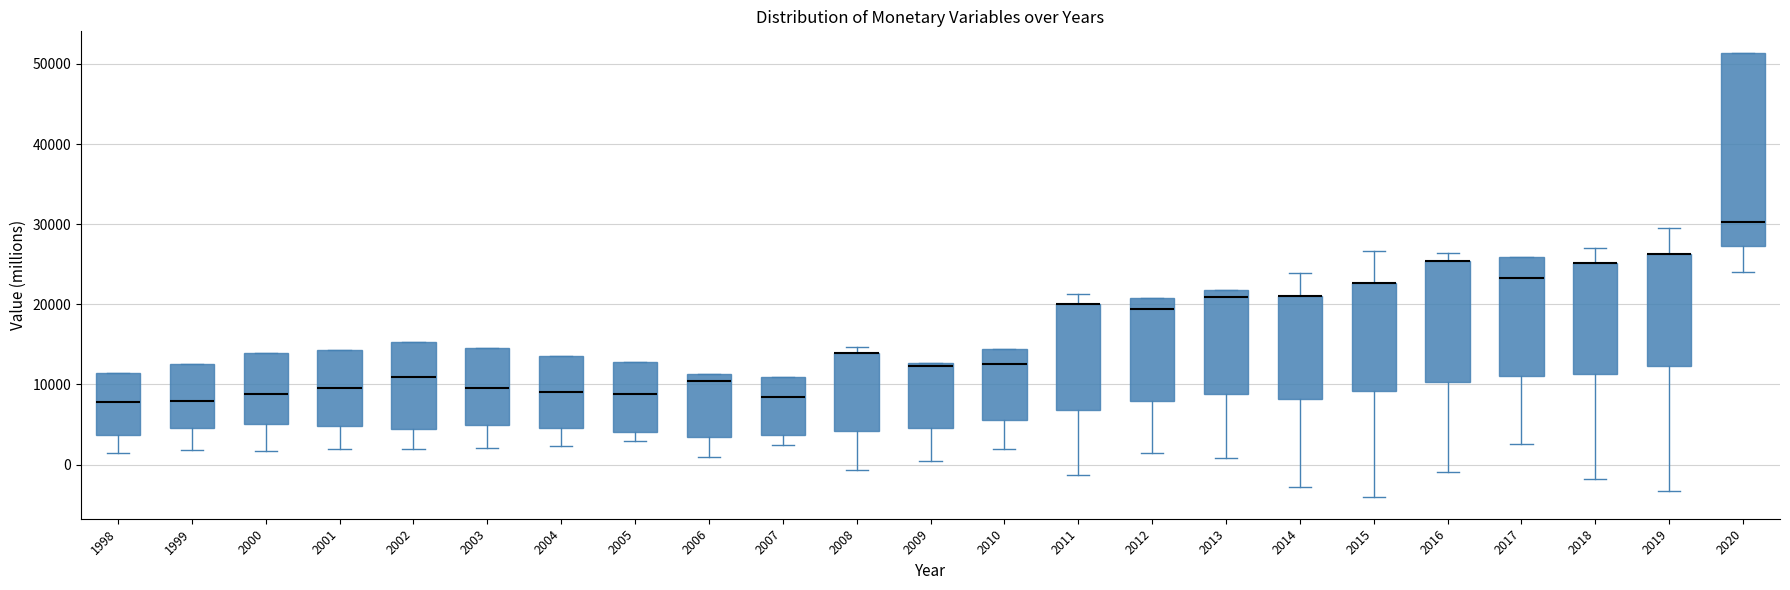

Reading left to right, read every box against the y-axis: the position of its median line, the range the box covers, and the ends of its whiskers. The values are not printed on the chart, so give them approximately, as read against the axis.

1998: median 8000, box 4000 to 11000, whiskers 1000 to 11000
1999: median 8000, box 5000 to 13000, whiskers 2000 to 13000
2000: median 9000, box 5000 to 14000, whiskers 2000 to 14000
2001: median 10000, box 5000 to 14000, whiskers 2000 to 14000
2002: median 11000, box 4000 to 15000, whiskers 2000 to 15000
2003: median 10000, box 5000 to 15000, whiskers 2000 to 15000
2004: median 9000, box 5000 to 13000, whiskers 2000 to 13000
2005: median 9000, box 4000 to 13000, whiskers 3000 to 13000
2006: median 10000, box 3000 to 11000, whiskers 1000 to 11000
2007: median 8000, box 4000 to 11000, whiskers 2000 to 11000
2008: median 14000 (drawn on the box's upper edge), box 4000 to 14000, whiskers -1000 to 15000
2009: median 12000, box 5000 to 13000, whiskers 0 to 13000
2010: median 13000, box 6000 to 14000, whiskers 2000 to 14000
2011: median 20000 (drawn on the box's upper edge), box 7000 to 20000, whiskers -1000 to 21000
2012: median 19000, box 8000 to 21000, whiskers 1000 to 21000
2013: median 21000, box 9000 to 22000, whiskers 1000 to 22000
2014: median 21000 (drawn on the box's upper edge), box 8000 to 21000, whiskers -3000 to 24000
2015: median 23000 (drawn on the box's upper edge), box 9000 to 23000, whiskers -4000 to 27000
2016: median 25000 (drawn on the box's upper edge), box 10000 to 25000, whiskers -1000 to 26000
2017: median 23000, box 11000 to 26000, whiskers 3000 to 26000
2018: median 25000 (drawn on the box's upper edge), box 11000 to 25000, whiskers -2000 to 27000
2019: median 26000 (drawn on the box's upper edge), box 12000 to 26000, whiskers -3000 to 30000
2020: median 30000, box 27000 to 51000, whiskers 24000 to 51000